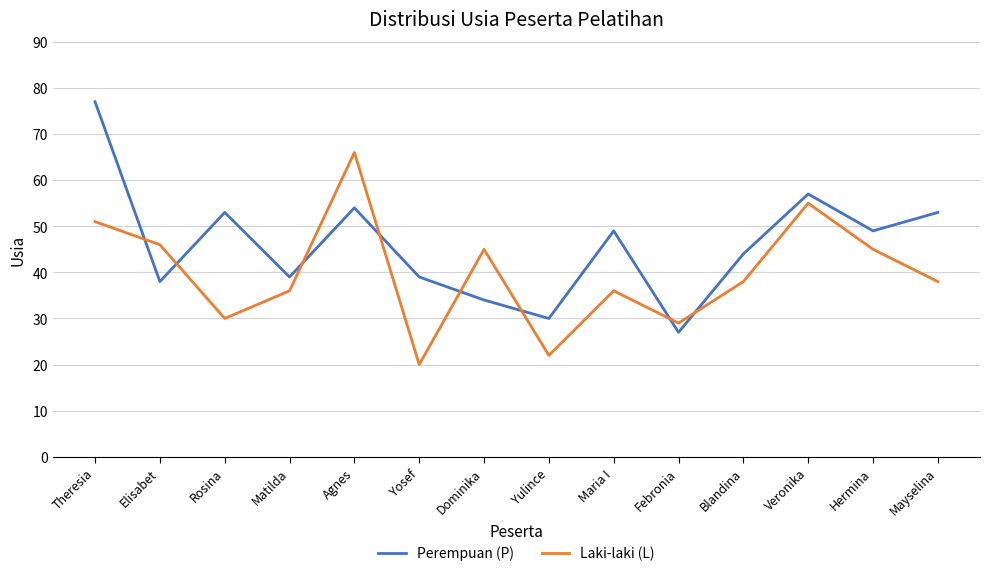

How many intersections are there between Laki-laki (L) and Perempuan (P)?

8